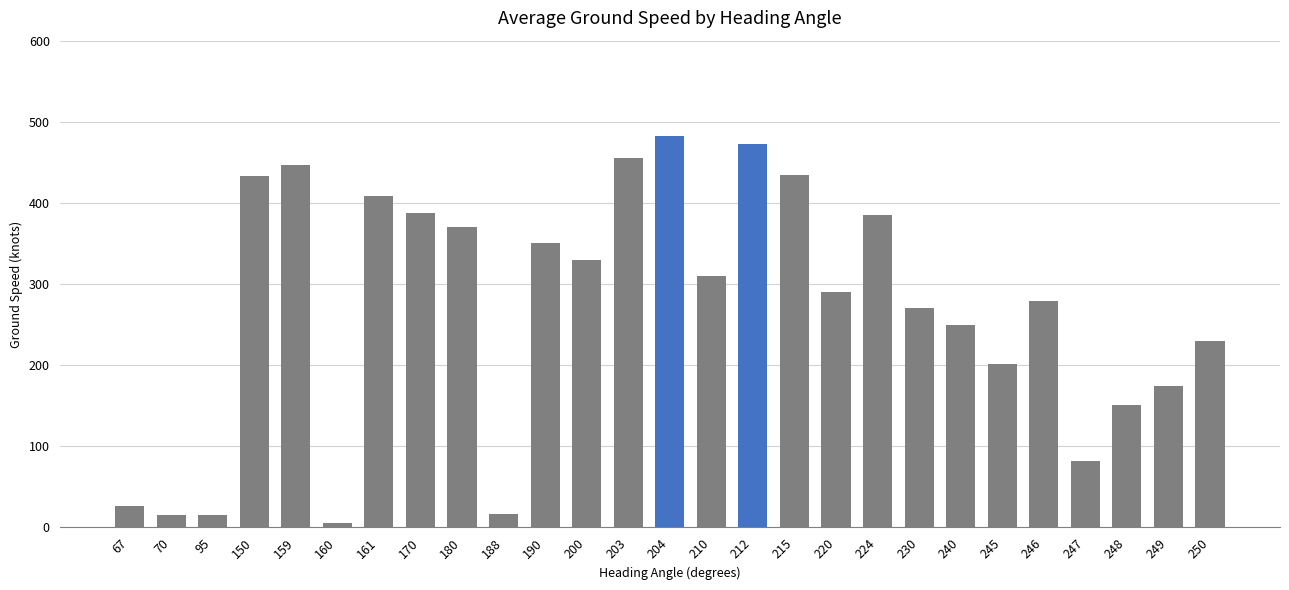

The chart shows a value of 82.0 at 247. True or false?

True